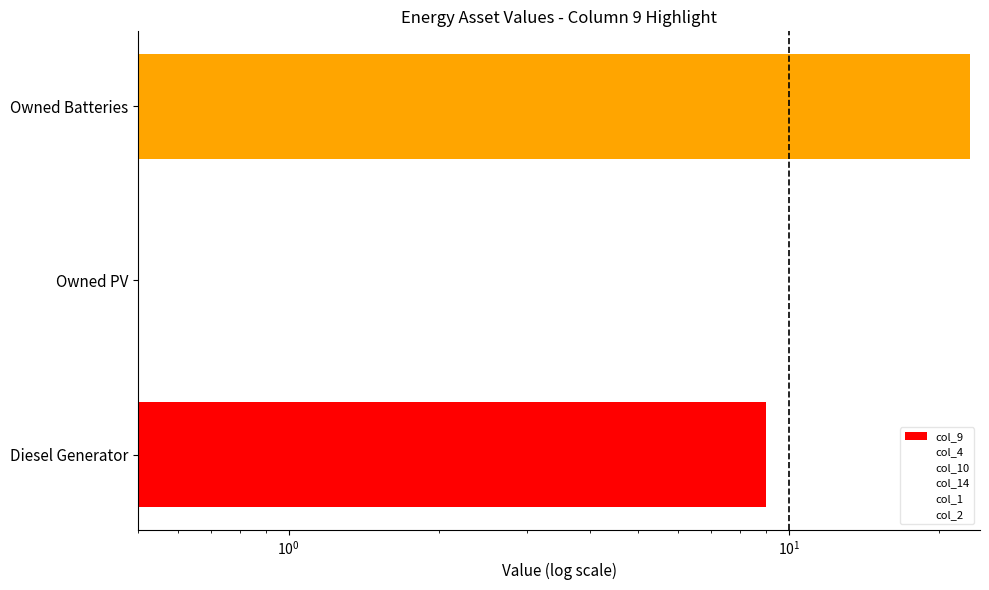

How many groups of bars are there?

3